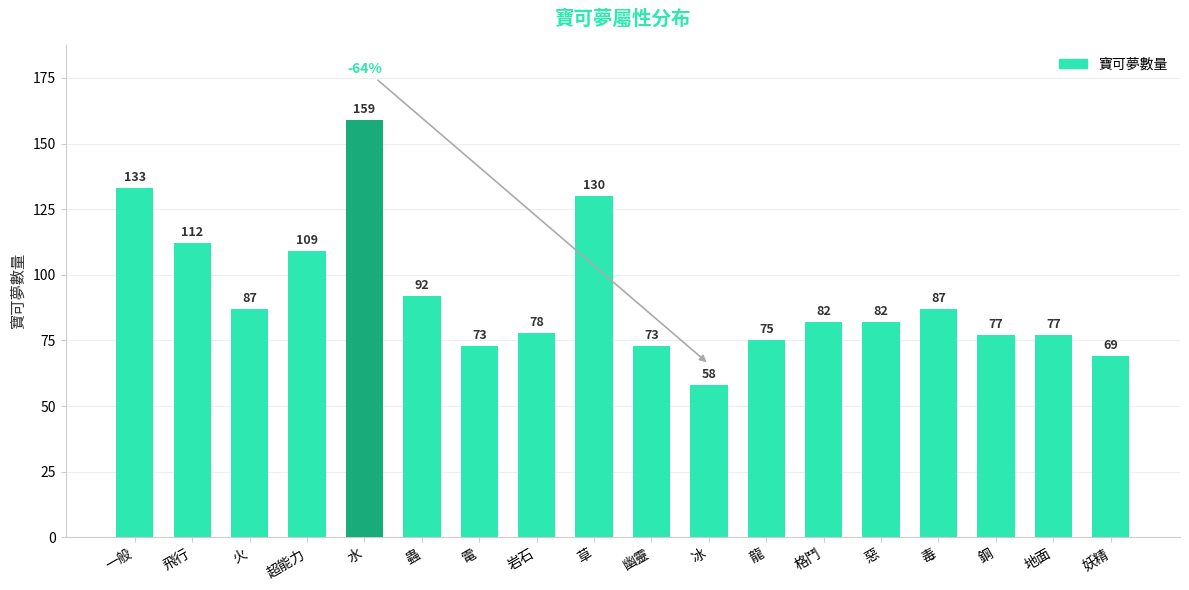

What is the value of the 7th bar from the left?

73